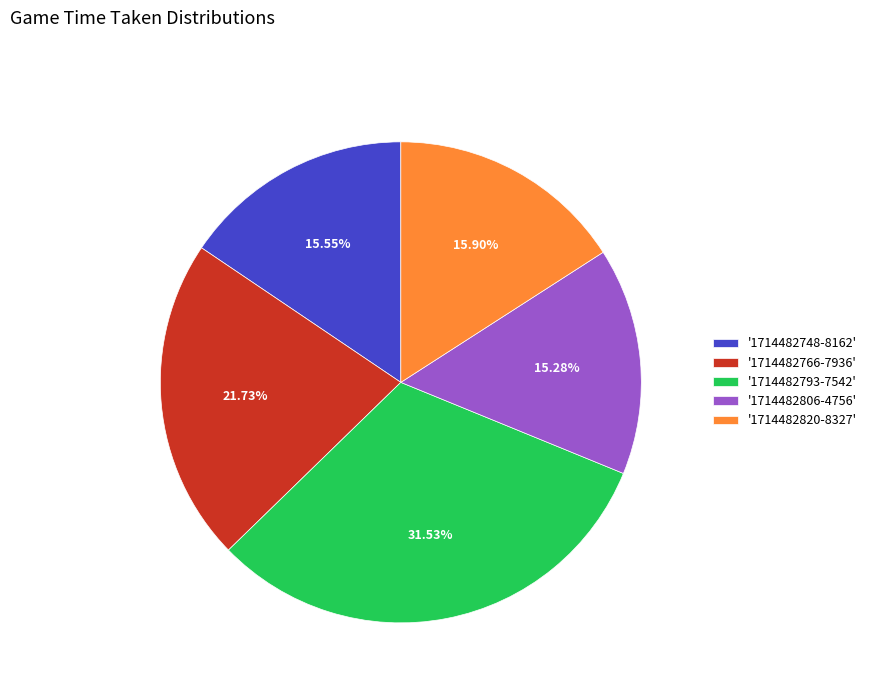

Does '1714482766-7936' account for over 50% of the chart?

No